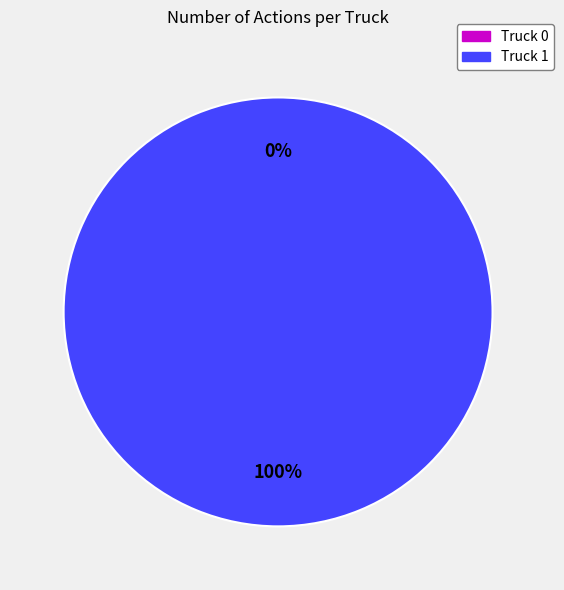

Is it true that Truck 0 is 1% of the pie?

False